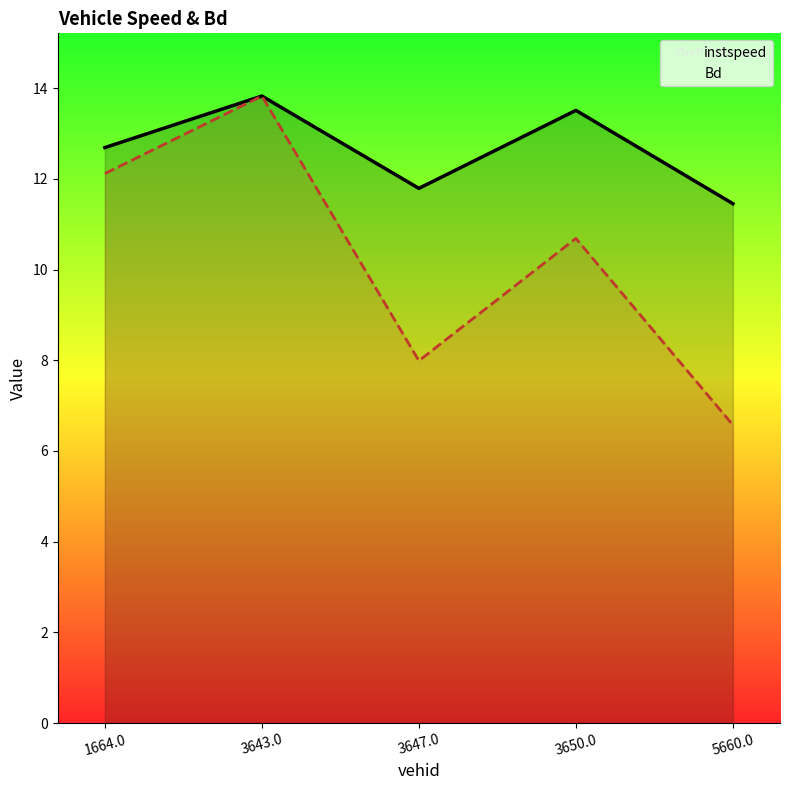

At how many categories does at least one series exceed 6?

5